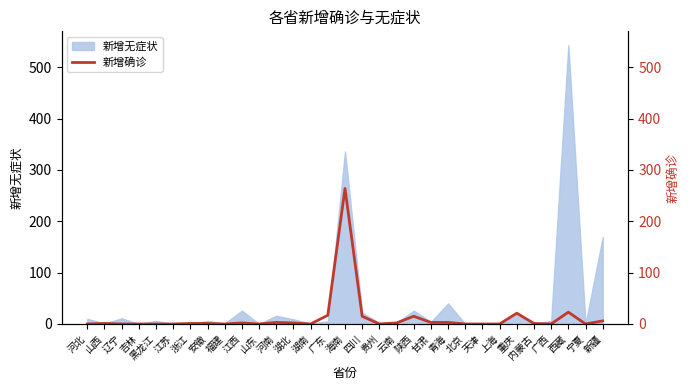

Reading left to right, what are all the values shown in this chart?

河北=0	山西=1	辽宁=0	吉林=0	黑龙江=0	江苏=0	浙江=1	安徽=1	福建=0	江西=2	山东=0	河南=3	湖北=2	湖南=0	广东=17	海南=264	四川=15	贵州=0	云南=2	陕西=15	甘肃=3	青海=3	北京=0	天津=0	上海=0	重庆=21	内蒙古=1	广西=0	西藏=23	宁夏=0	新疆=6